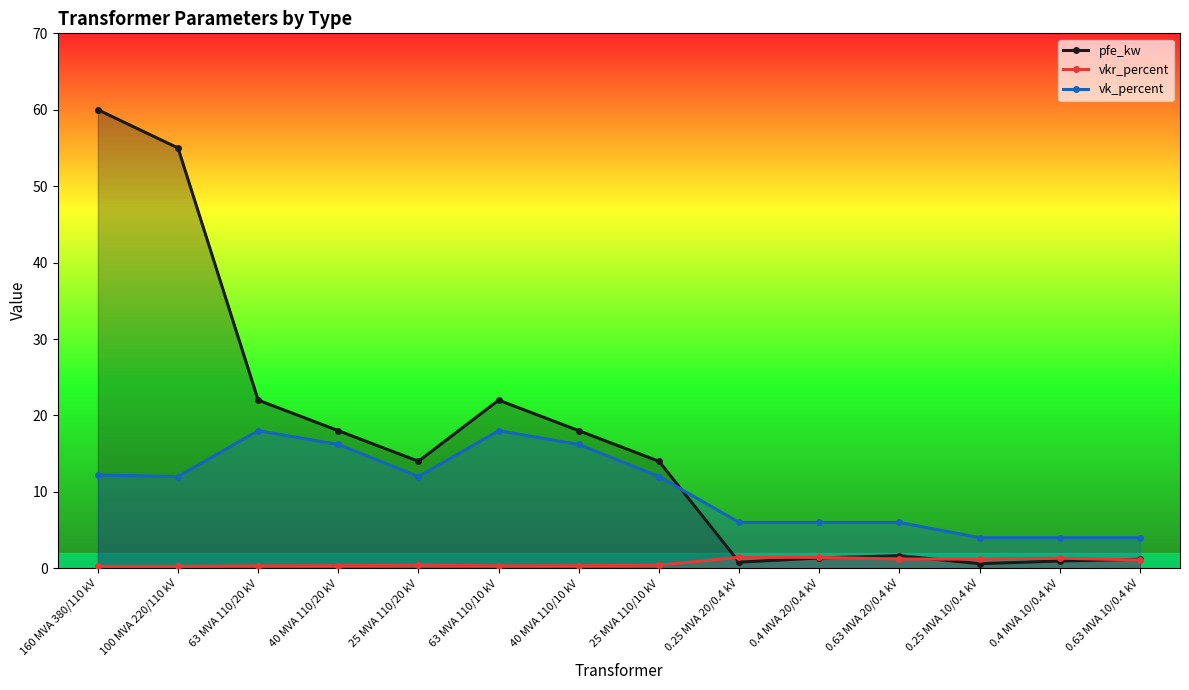

What is the label of the 4th point from the left?

40 MVA 110/20 kV